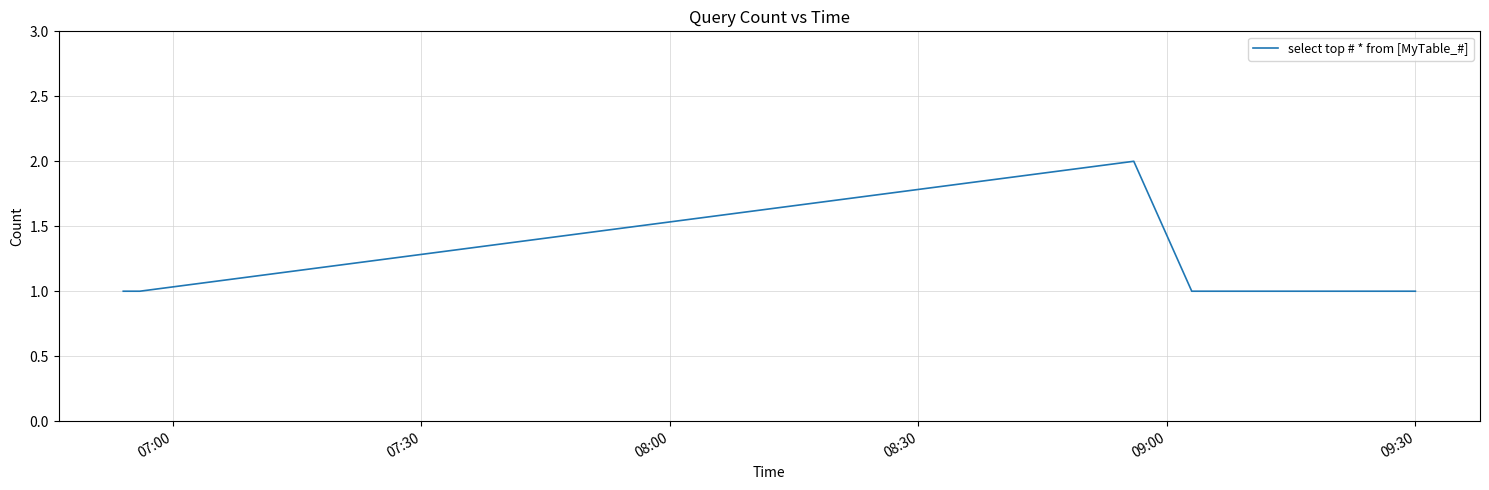

What is the sum of all values?

6